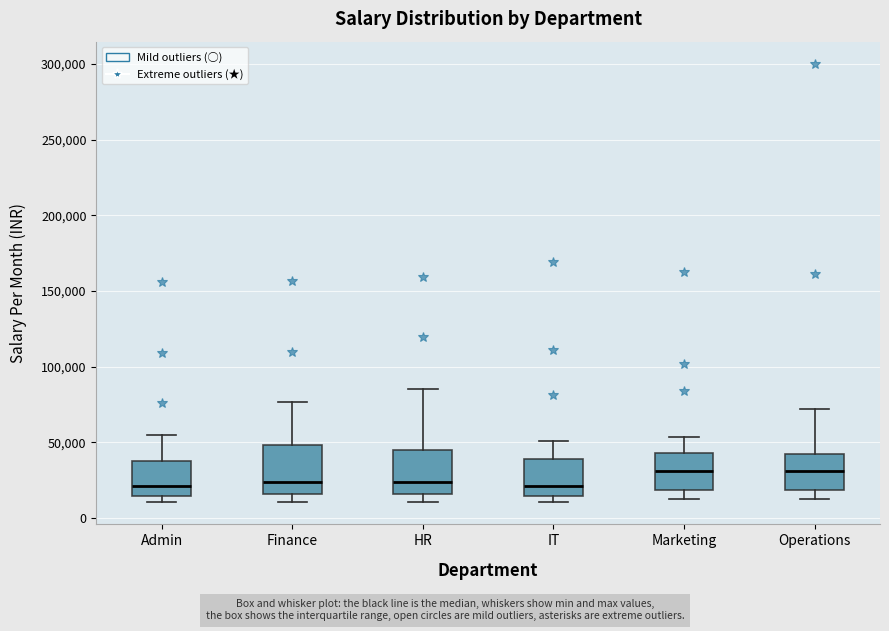

Reading left to right, read every box against the y-axis: the position of its median line, the range the box covers, and the ends of its whiskers. The values are not printed on the chart, so give them approximately, as read against the axis.

Admin: median 20000, box 15000 to 35000, whiskers 10000 to 55000
Finance: median 25000, box 15000 to 50000, whiskers 10000 to 75000
HR: median 25000, box 15000 to 45000, whiskers 10000 to 85000
IT: median 20000, box 15000 to 40000, whiskers 10000 to 50000
Marketing: median 30000, box 20000 to 45000, whiskers 10000 to 55000
Operations: median 30000, box 20000 to 40000, whiskers 10000 to 70000